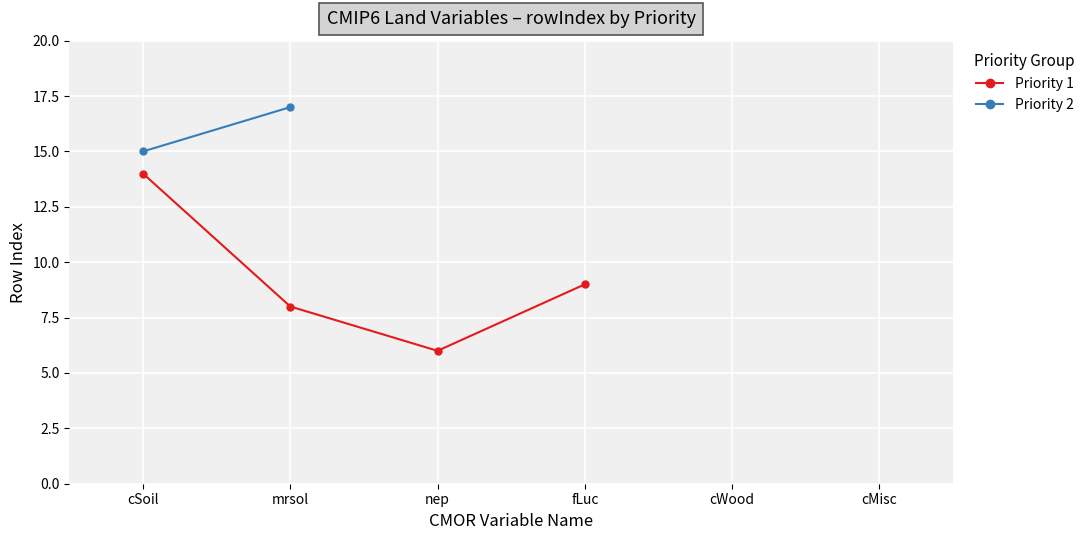

At which category does the chart reach its minimum across all series?

nep